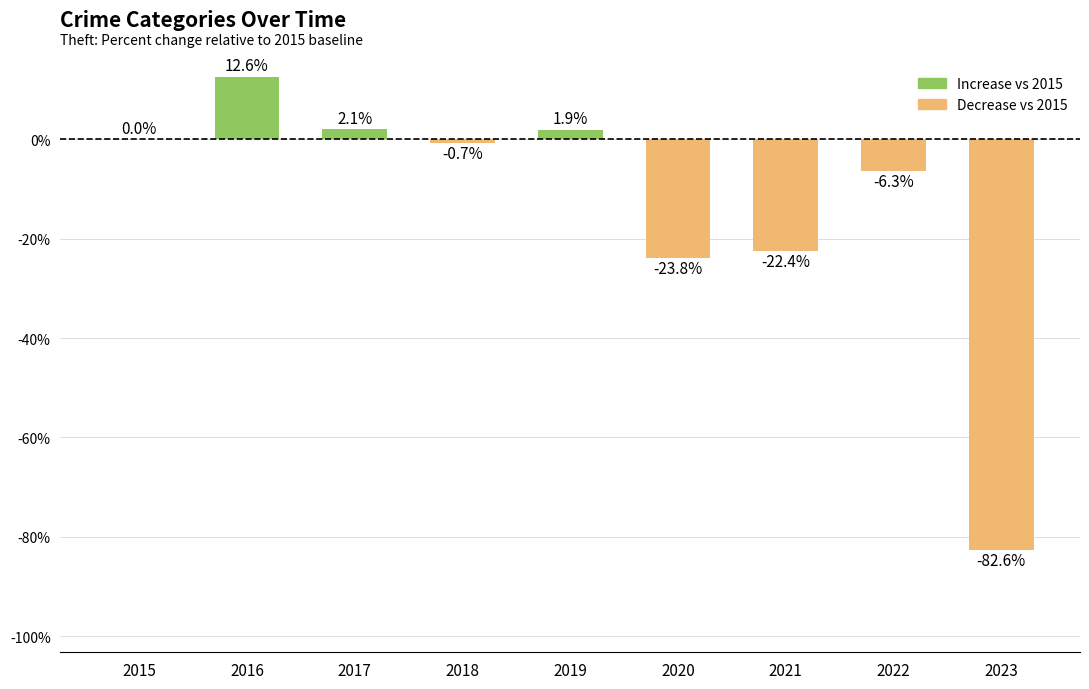

How many series are shown in this chart?

1